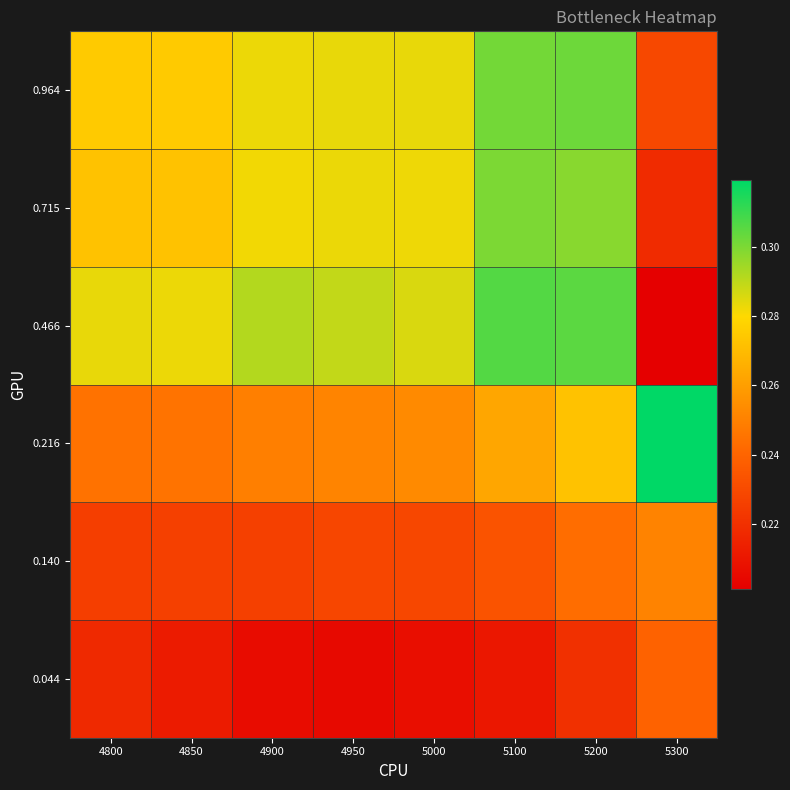

Rank the series by their maximum value, from lowest to highest.

0.044, 0.140, 0.715, 0.964, 0.466, 0.216